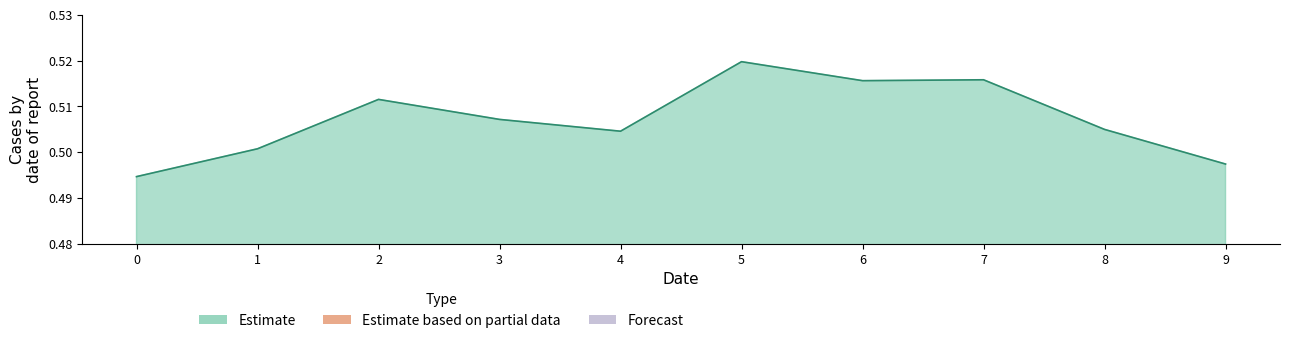

Which category has the highest value across all series?

5